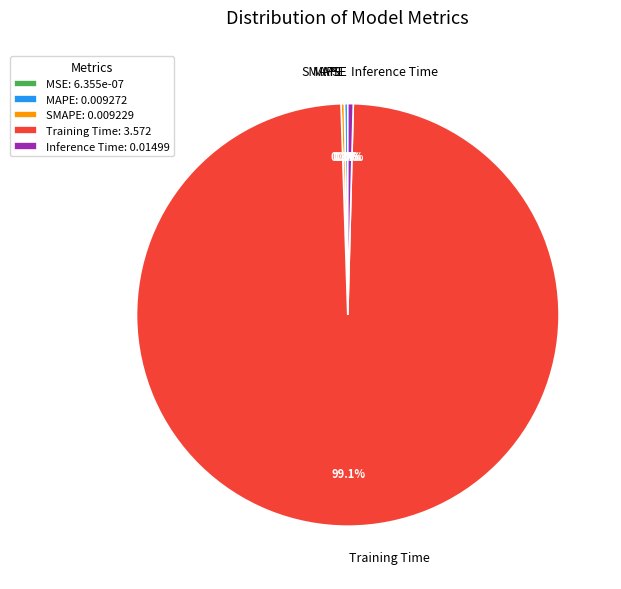

To the nearest percent, what is the average slice percentage?

20%